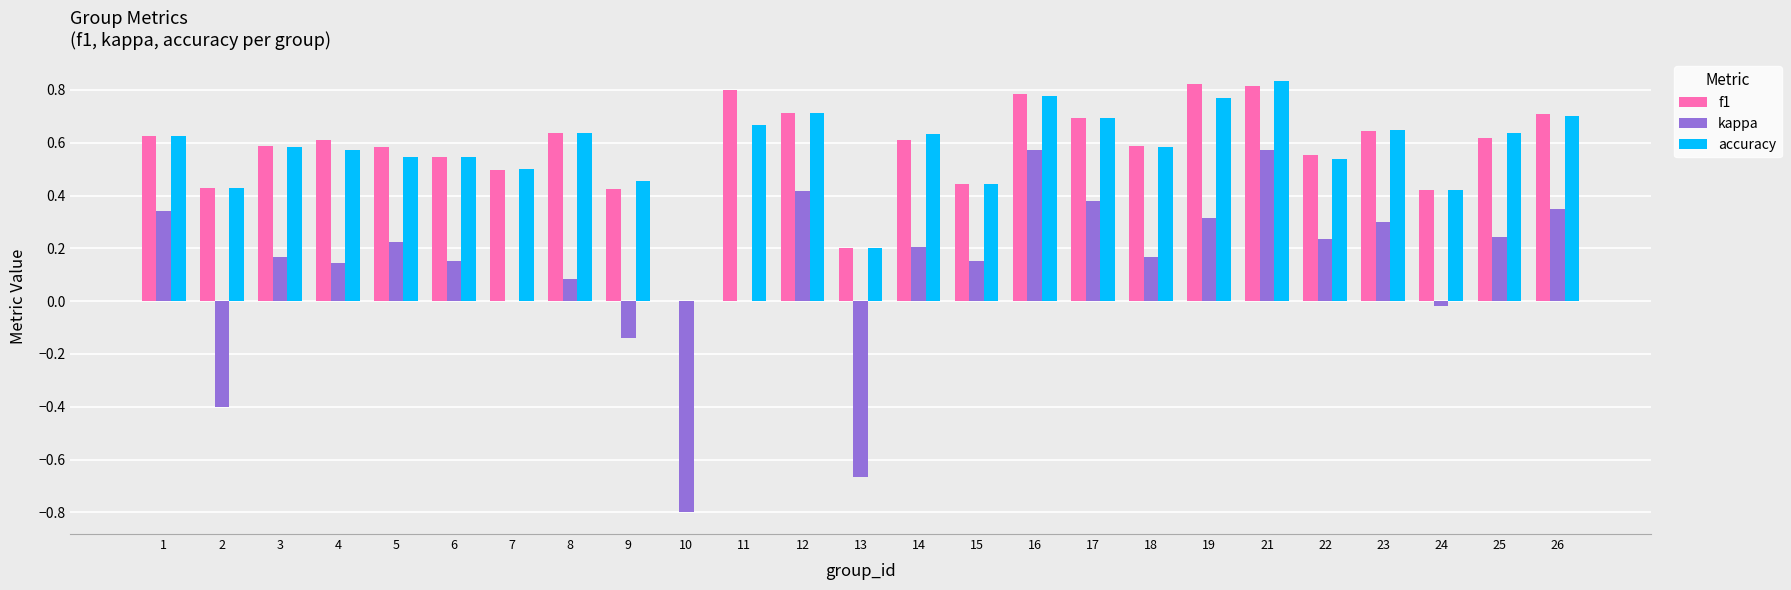

Does the chart contain stacked bars?

No